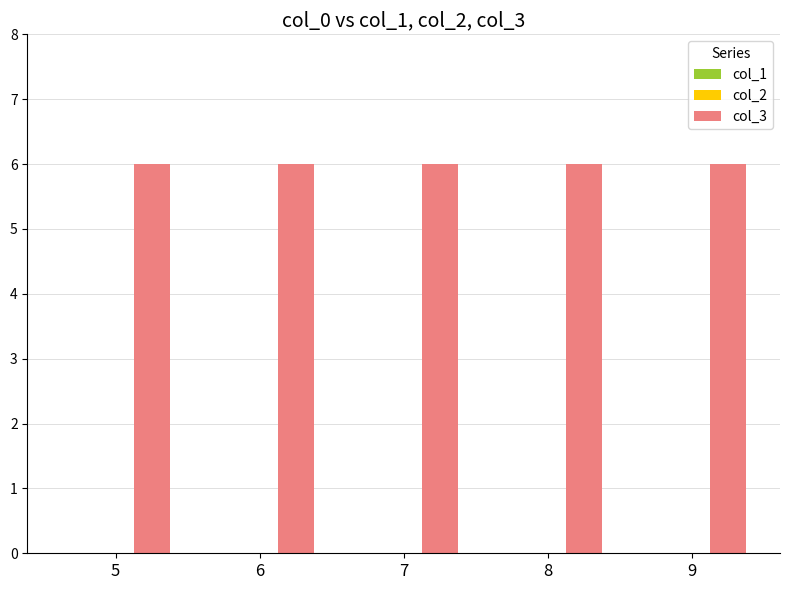

Where is col_3 nearest to the value 6?

5